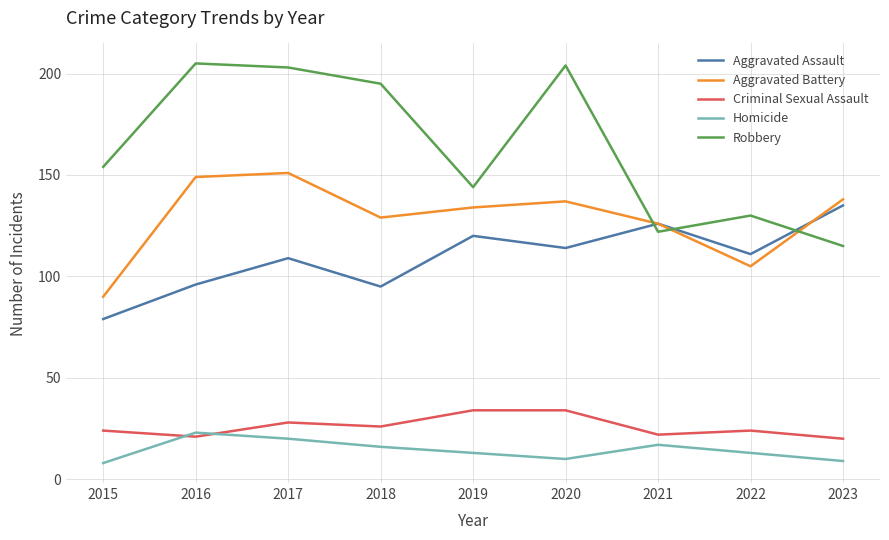

Where does the Homicide series first go above 13?

2016